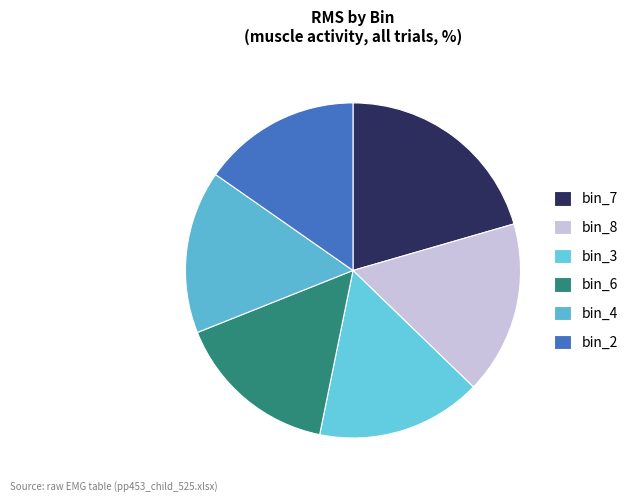

What is the largest slice in the pie chart?

bin_7